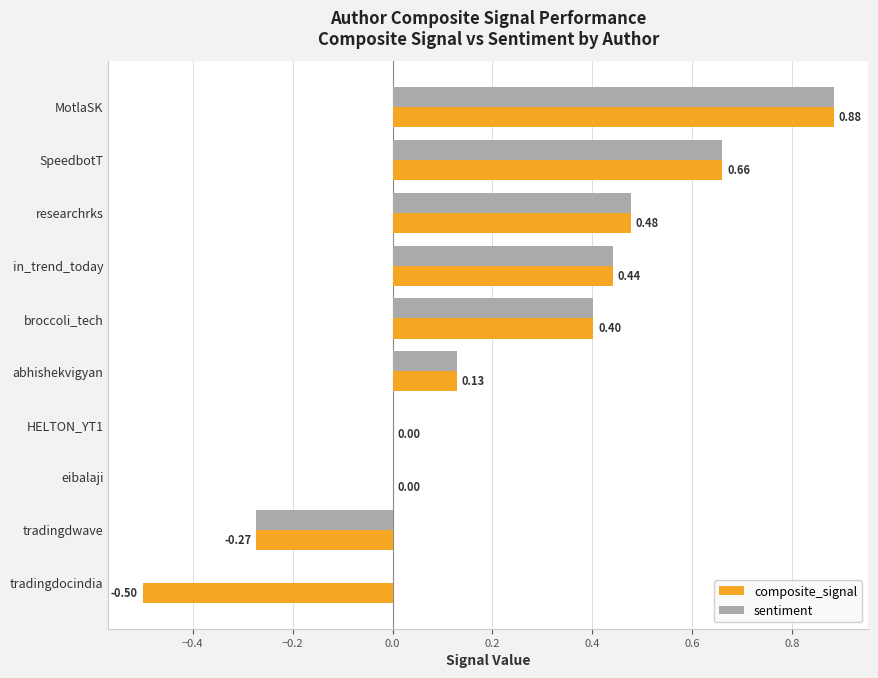

What is the sum of all sentiment values?

2.7